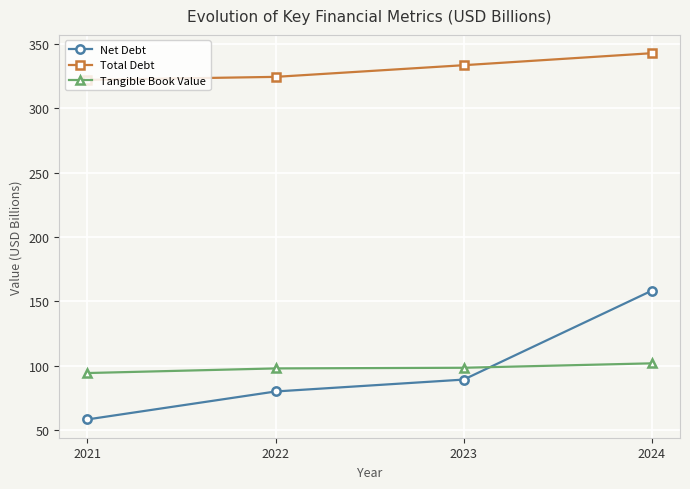

True or false: Net Debt and Tangible Book Value intersect in this chart.

True